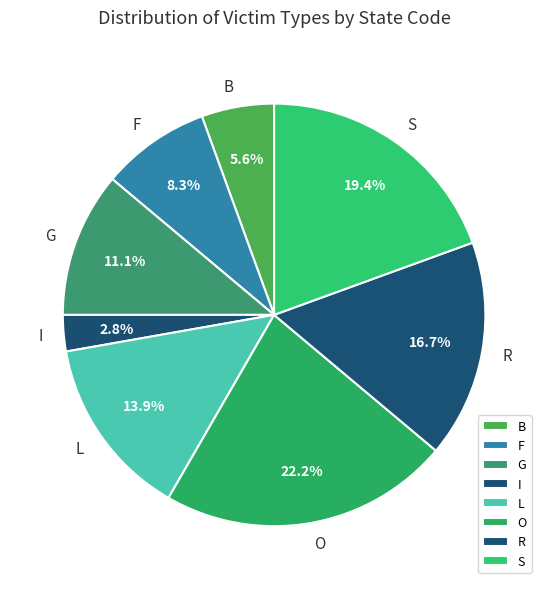

How many segments does this pie chart have?

8